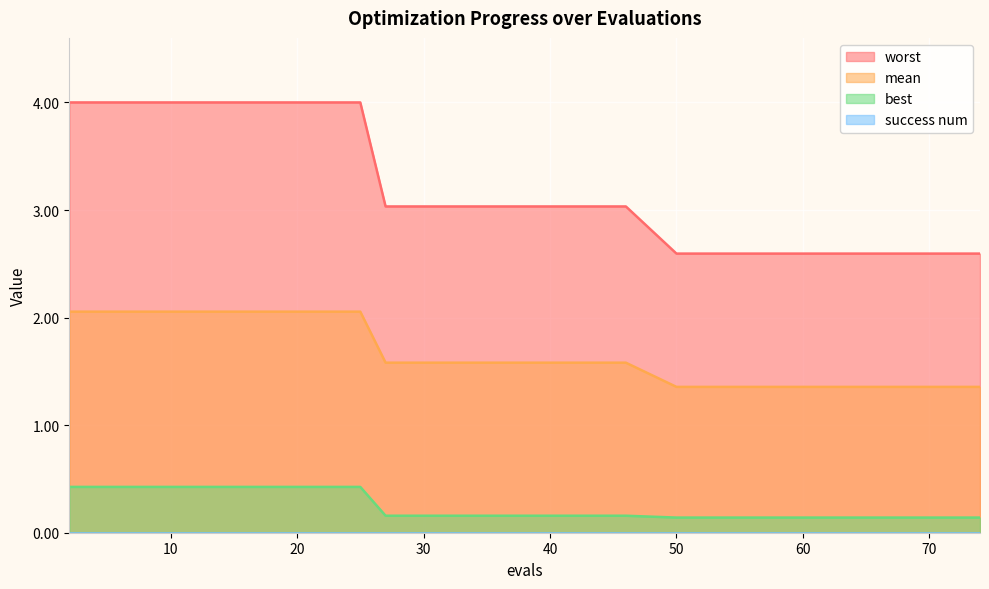

Between 40 and 50, which series saw the biggest shift?

worst